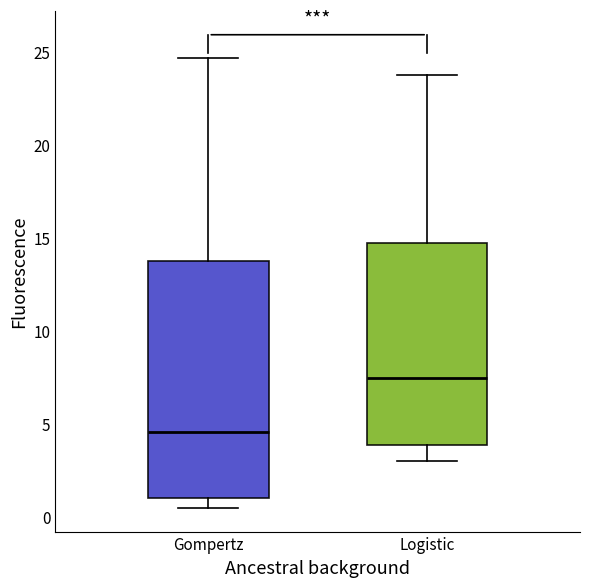

Reading left to right, read every box against the y-axis: the position of its median line, the range the box covers, and the ends of its whiskers. The values are not printed on the chart, so give them approximately, as read against the axis.

Gompertz: median 4.5, box 1.0 to 14.0, whiskers 0.5 to 24.5
Logistic: median 7.5, box 4.0 to 14.5, whiskers 3.0 to 24.0